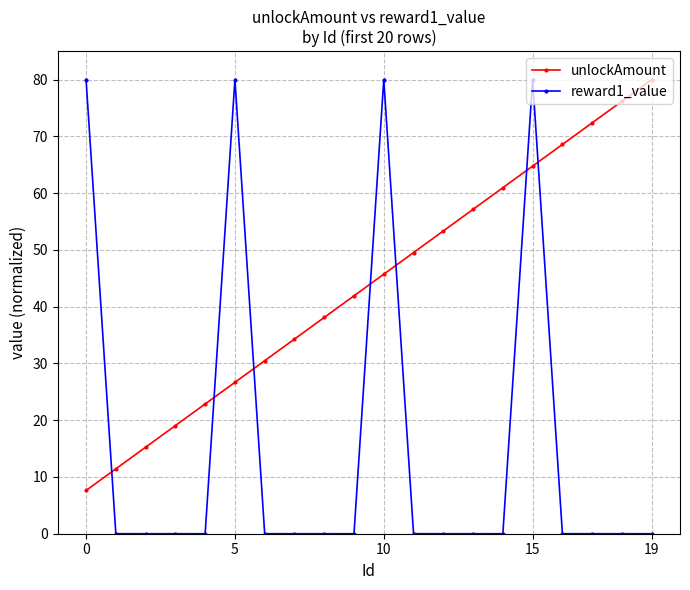

What is the difference between the second highest and minimum values in the unlockAmount series?

68.6